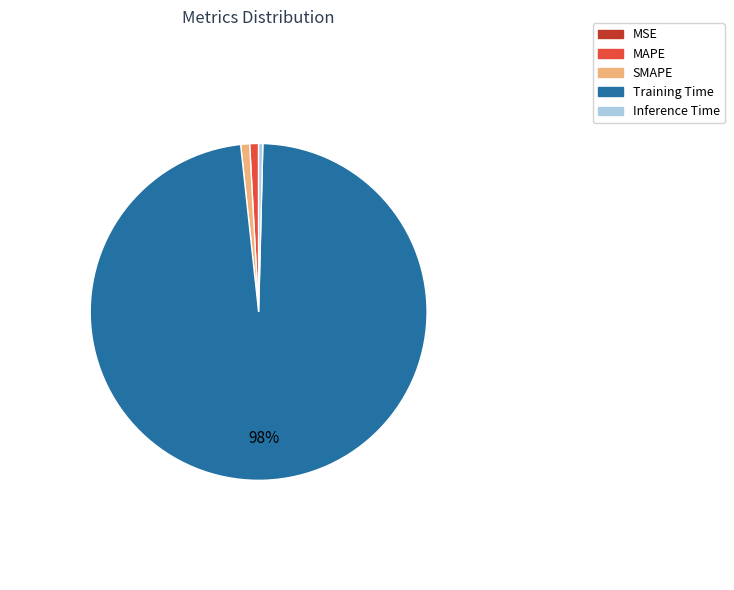

Does Training Time represent more than half of the total?

Yes